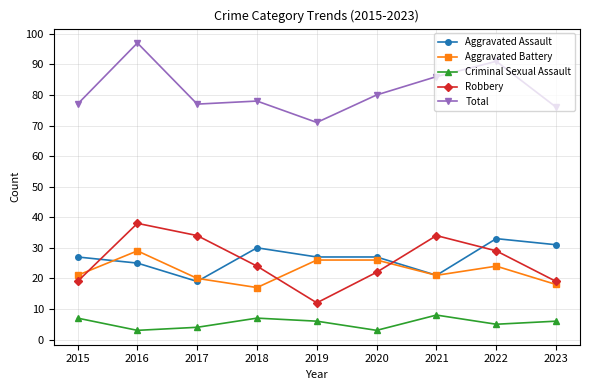

What value does the Aggravated Assault series have at 2016?

25